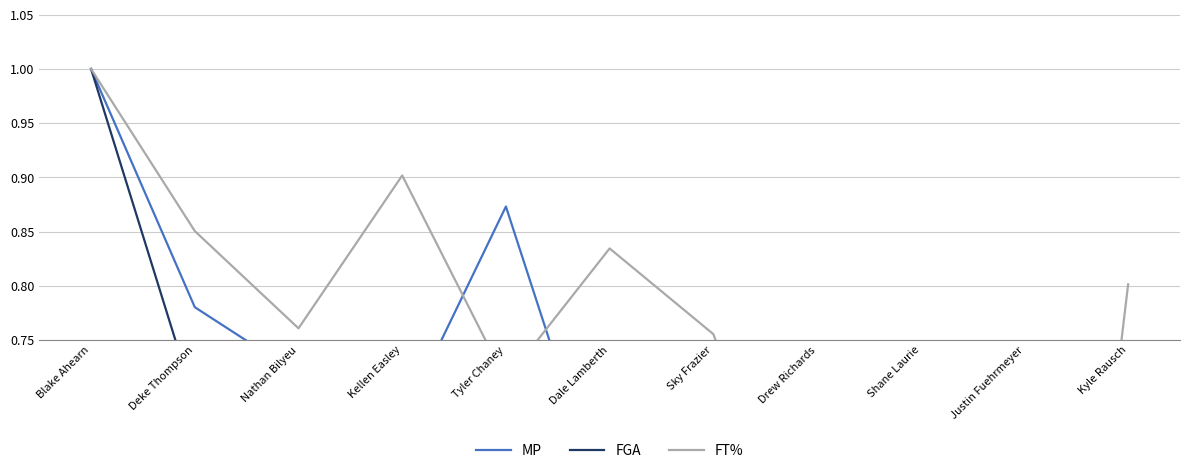

Reading right to left, extract all data points from this chart.

MP: Kyle Rausch=0.1	Justin Fuehrmeyer=0.1	Shane Laurie=0.6	Drew Richards=0.5	Sky Frazier=0.5	Dale Lamberth=0.6	Tyler Chaney=0.9	Kellen Easley=0.7	Nathan Bilyeu=0.7	Deke Thompson=0.8	Blake Ahearn=1.0
FGA: Kyle Rausch=0.0	Justin Fuehrmeyer=0.0	Shane Laurie=0.3	Drew Richards=0.3	Sky Frazier=0.4	Dale Lamberth=0.5	Tyler Chaney=0.7	Kellen Easley=0.5	Nathan Bilyeu=0.6	Deke Thompson=0.7	Blake Ahearn=1.0
FT%: Kyle Rausch=0.8	Justin Fuehrmeyer=0.0	Shane Laurie=0.6	Drew Richards=0.5	Sky Frazier=0.8	Dale Lamberth=0.8	Tyler Chaney=0.7	Kellen Easley=0.9	Nathan Bilyeu=0.8	Deke Thompson=0.9	Blake Ahearn=1.0